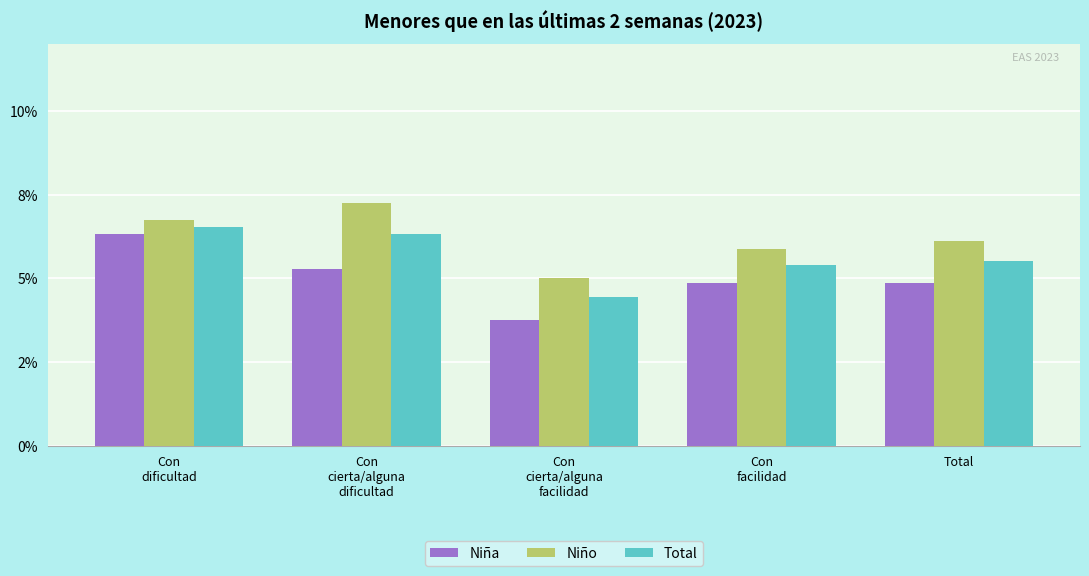

Between Con
cierta/alguna
facilidad and Con
facilidad, which is larger?

Con
facilidad